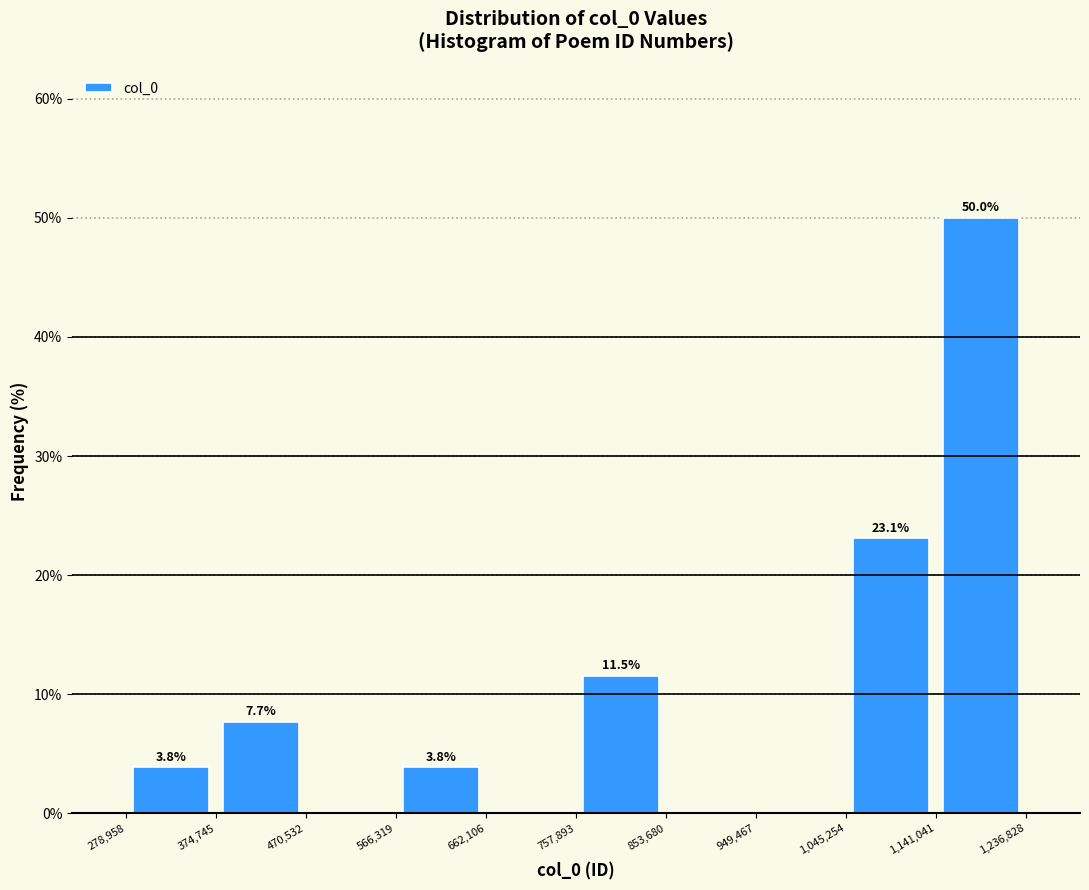

Which range on the x-axis has the tallest bar?

1,141,041 to 1,236,828